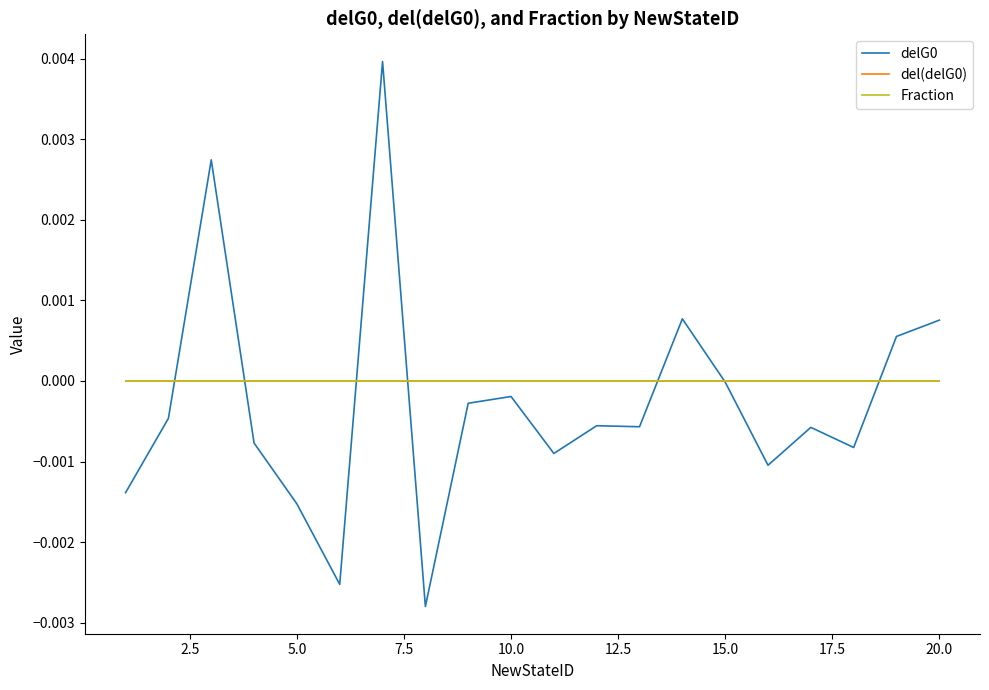

Does the chart display data point markers on the line(s)?

No